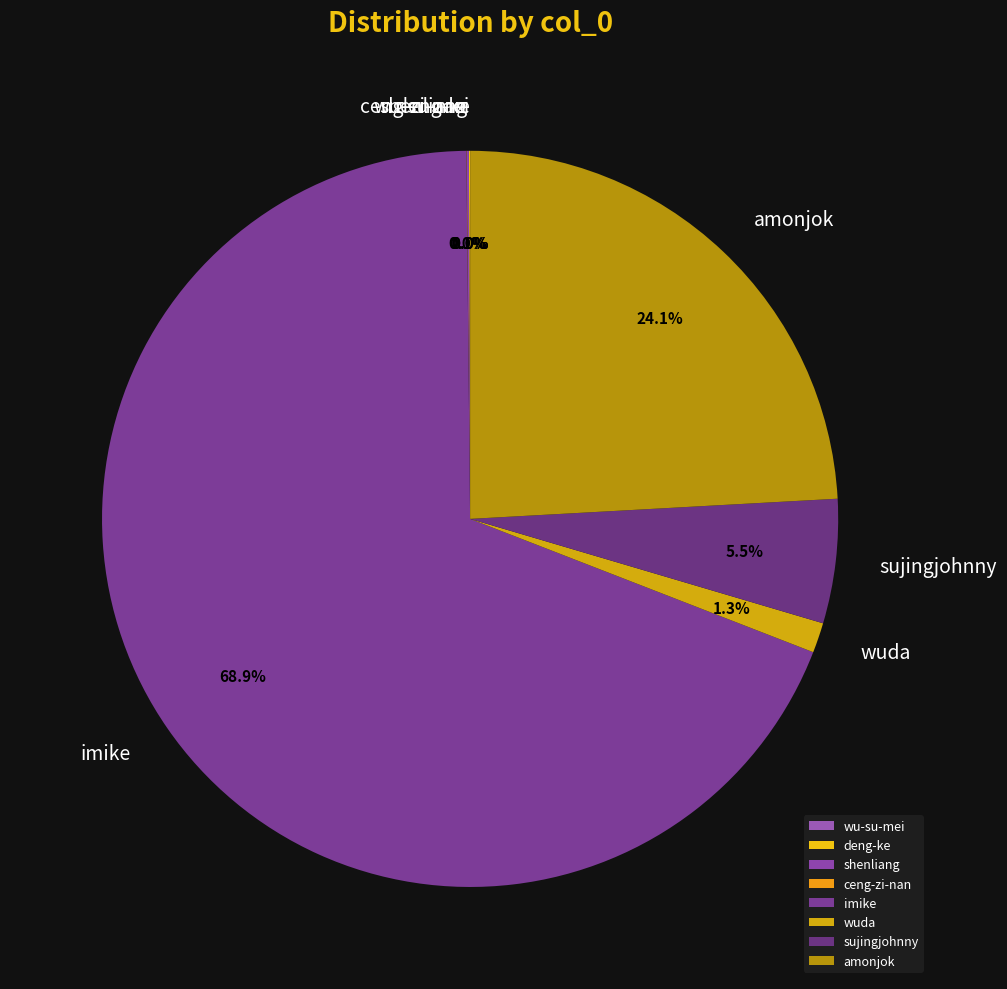

Which category accounts for the majority?

imike